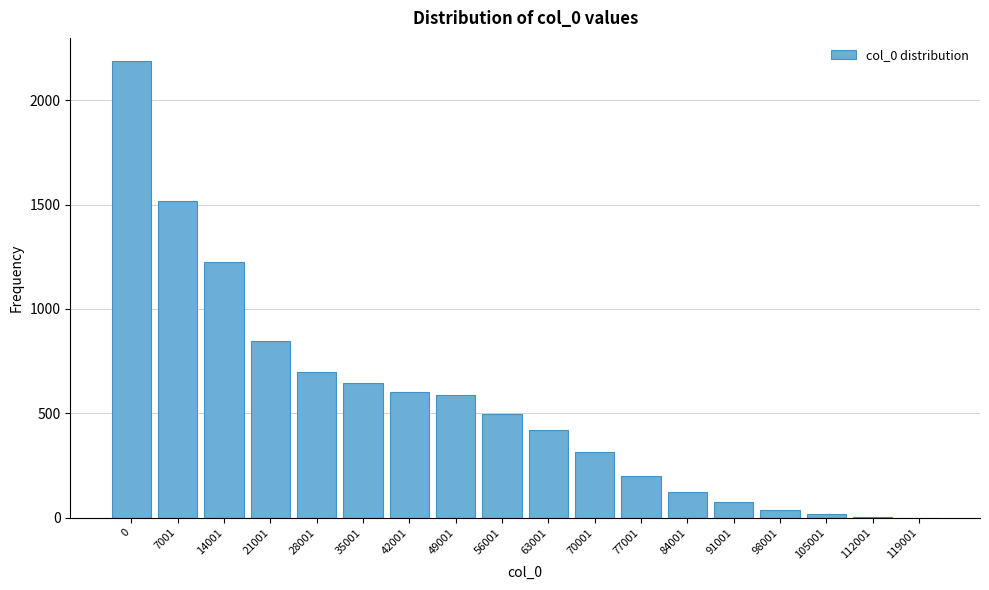

What is the change in value from 63001 to 77001?

-218